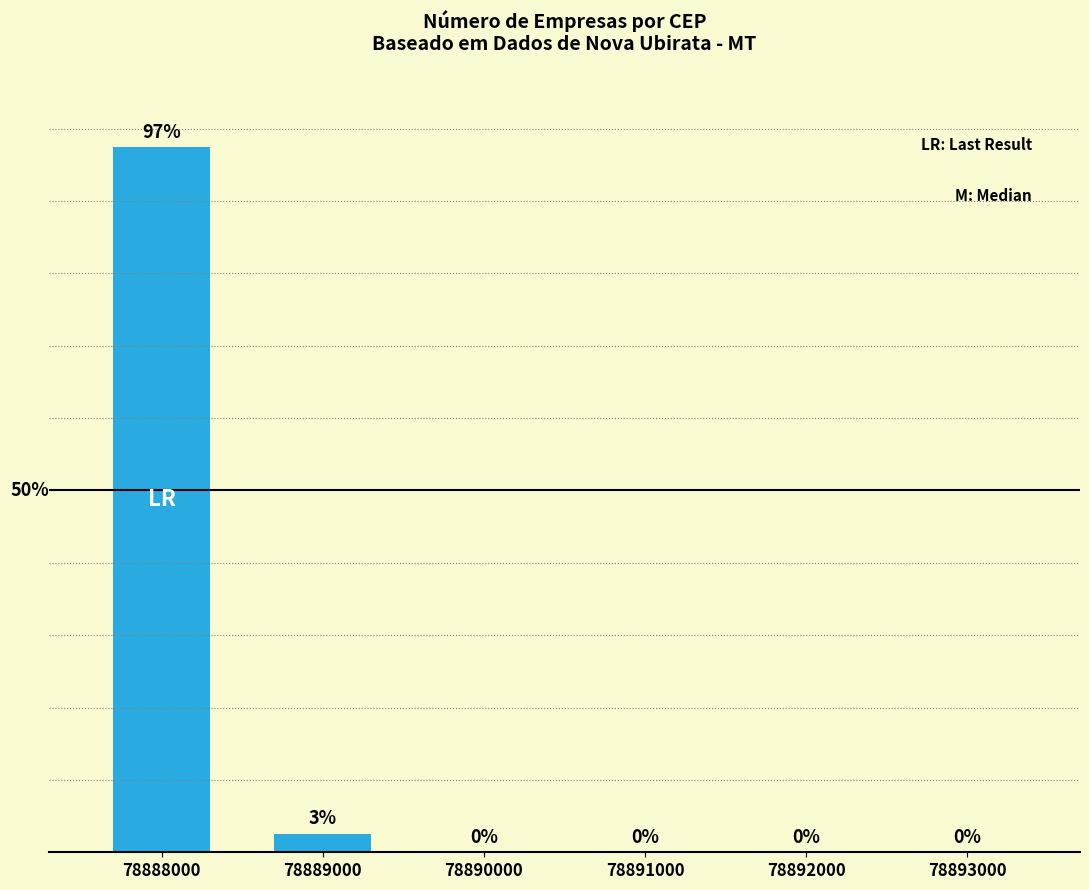

Are the bars horizontal?

No